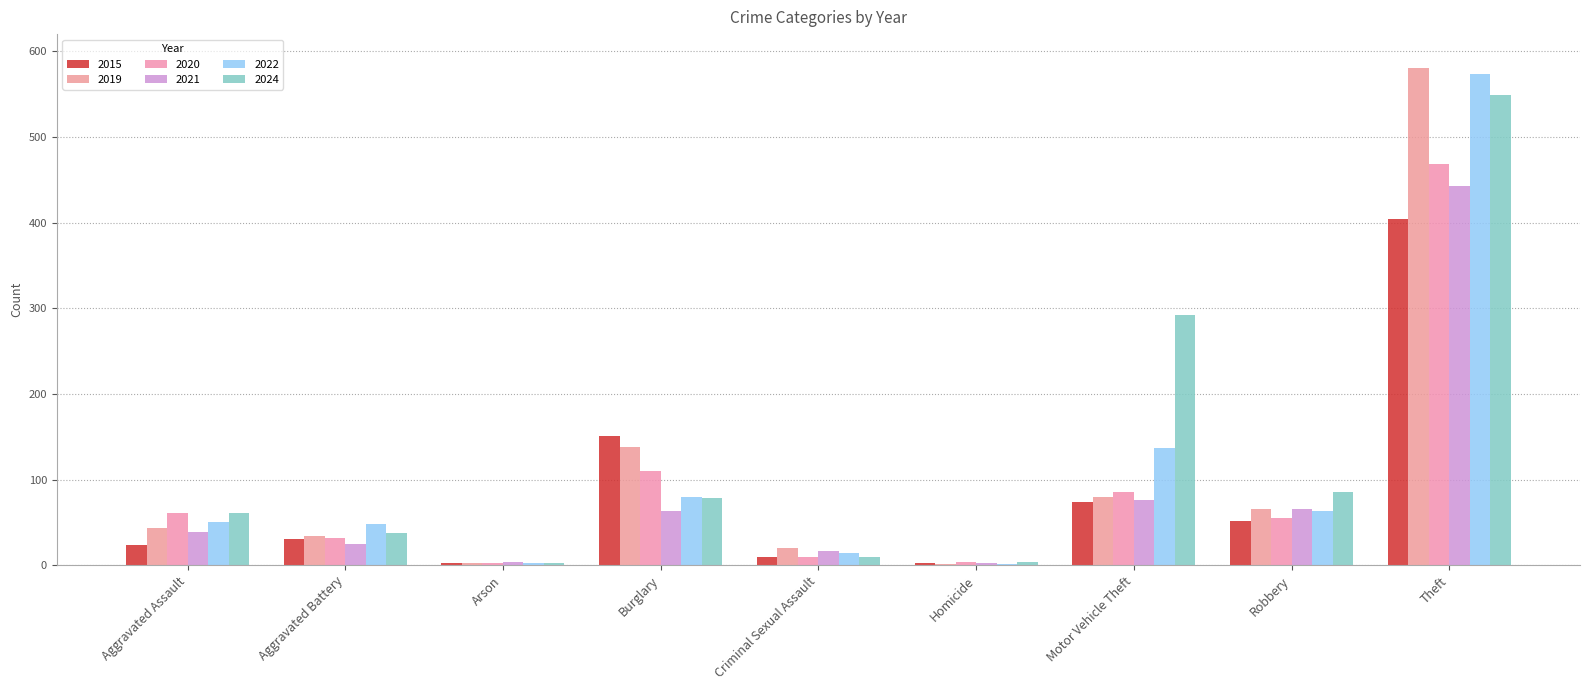

Reading right to left, what are all the values shown in this chart?

2015: 404	52	74	2	10	151	2	30	23
2019: 580	66	80	1	20	138	2	34	43
2020: 468	55	85	4	10	110	3	32	61
2021: 443	66	76	2	17	63	4	25	39
2022: 573	63	137	1	14	80	3	48	50
2024: 549	86	292	4	10	79	3	38	61